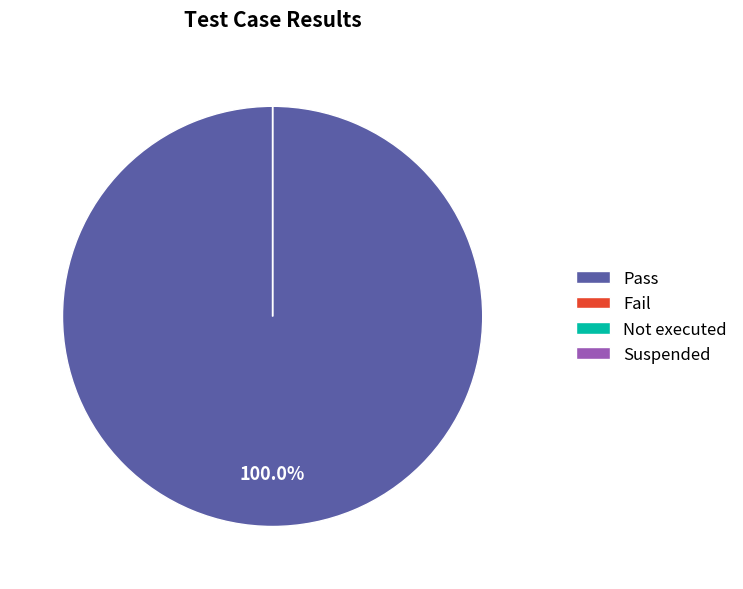

True or false: Pass accounts for 99% of the total.

False